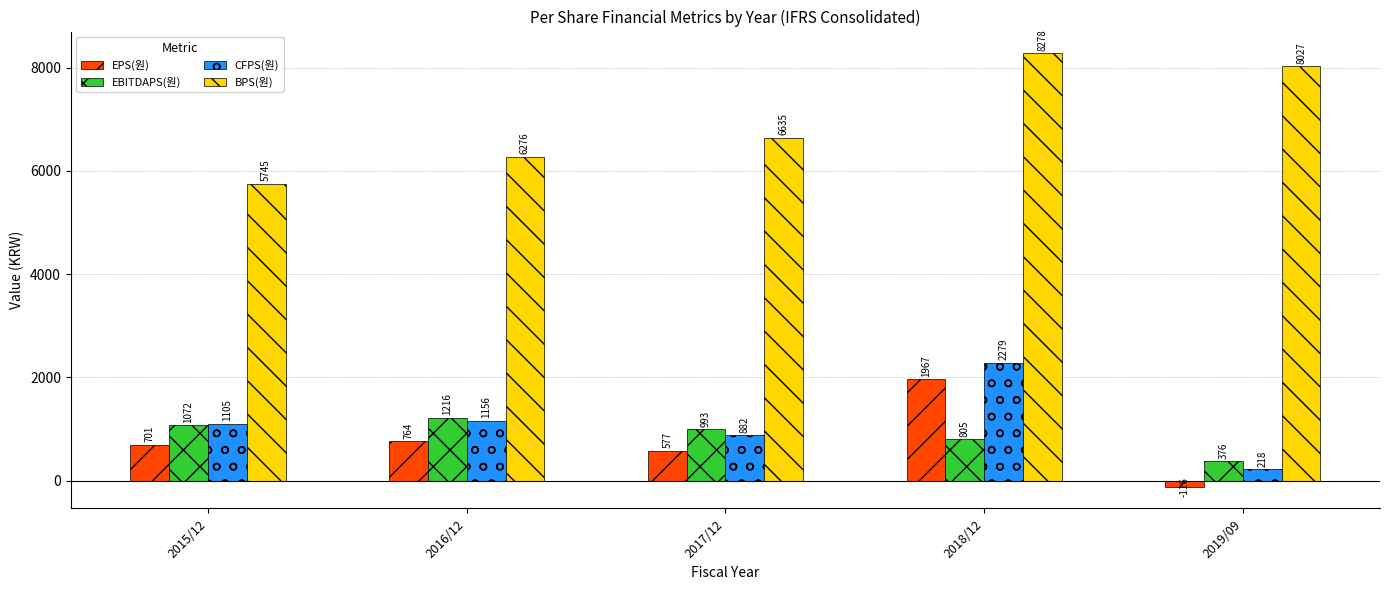

At which category is the sum across all series the highest?

2018/12